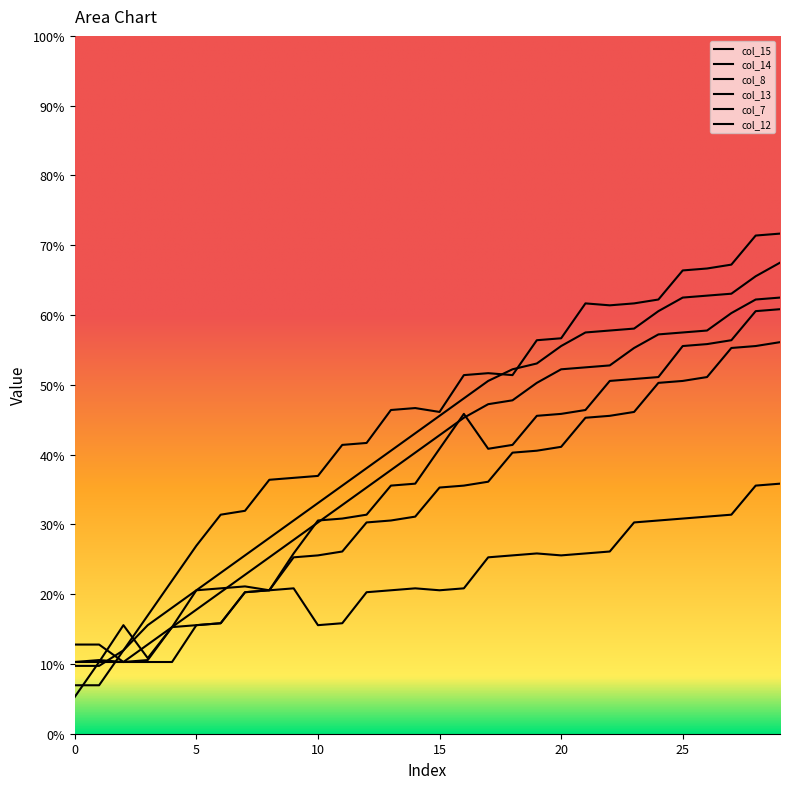

Rank the categories by col_15 value from lowest to highest.

0, 1, 3, 4, 2, 5, 6, 7, 8, 9, 10, 11, 12, 13, 14, 15, 16, 17, 18, 19, 20, 21, 22, 23, 24, 25, 26, 27, 28, 29